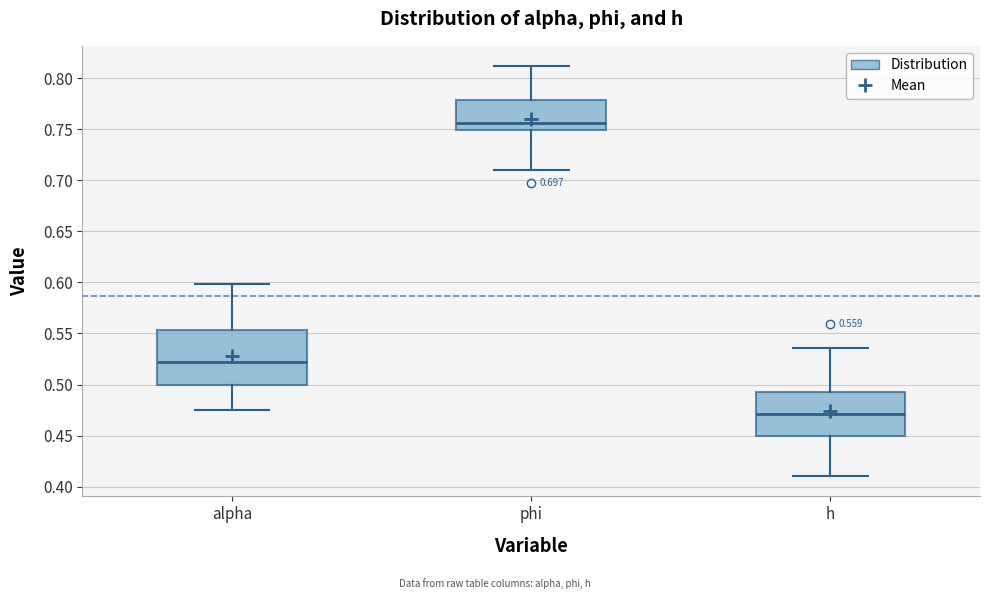

Which box's median line is the lowest?

h